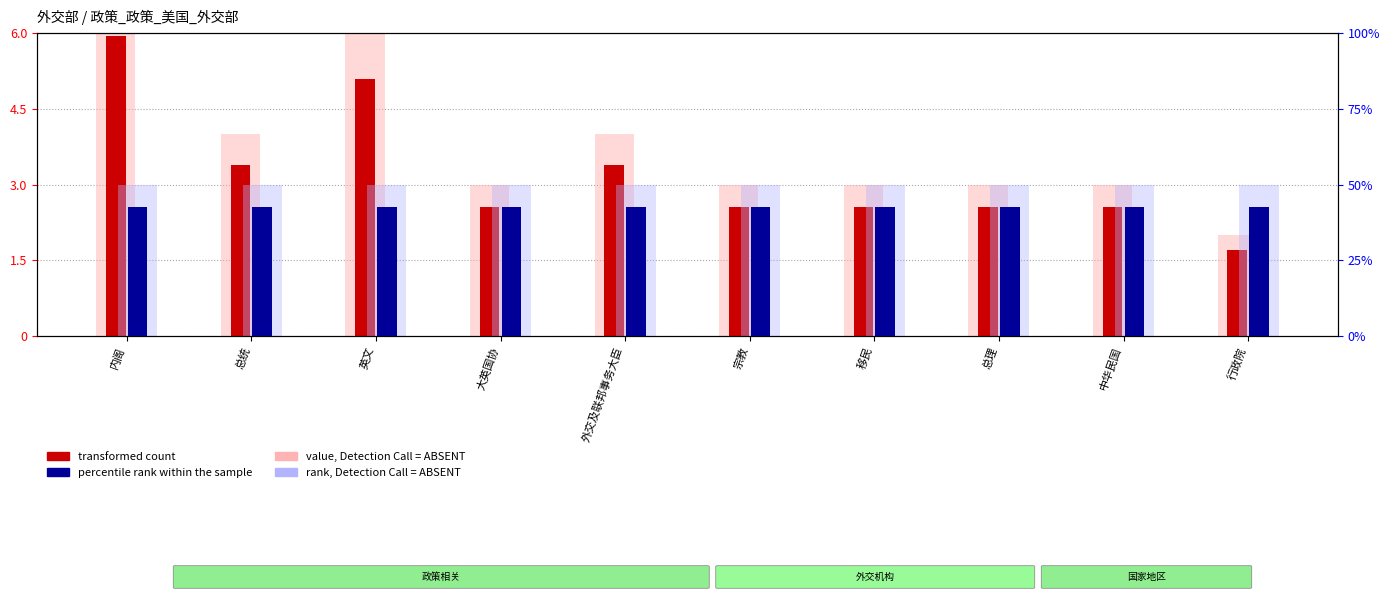

What position from the left is 总统?

2